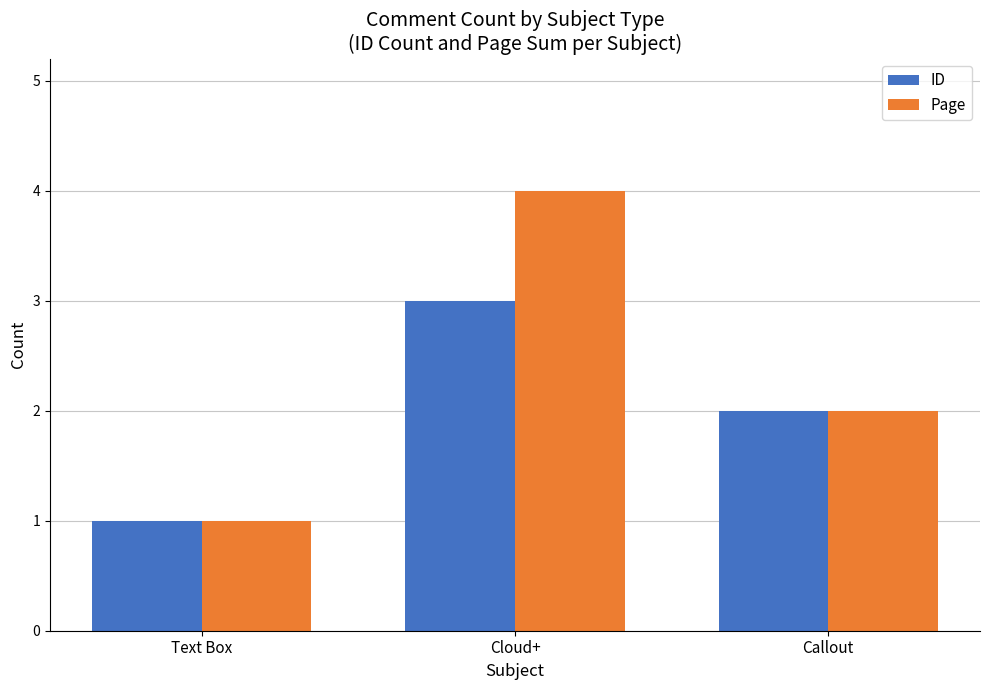

Are the bars horizontal?

No